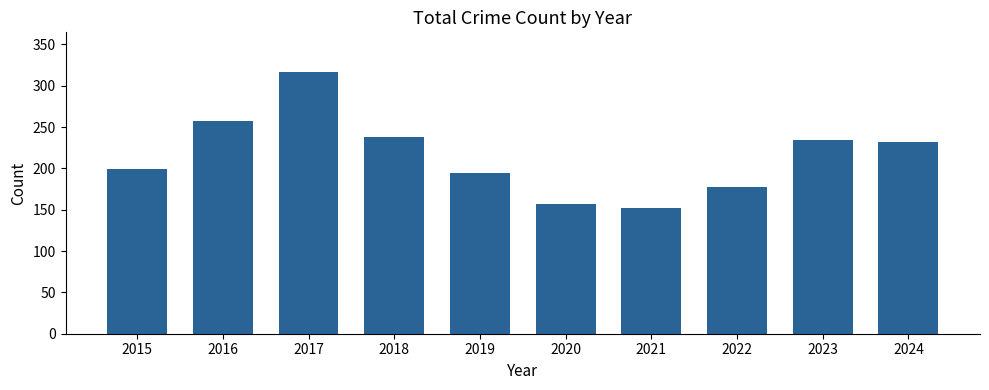

What is the difference between the maximum and minimum values?

165